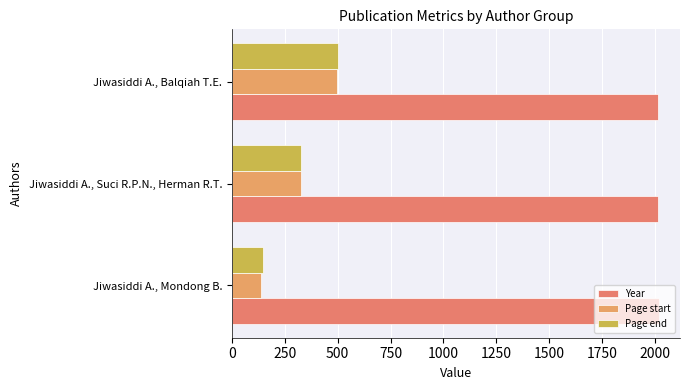

What is the difference between the second highest and minimum values in the Page end series?

182